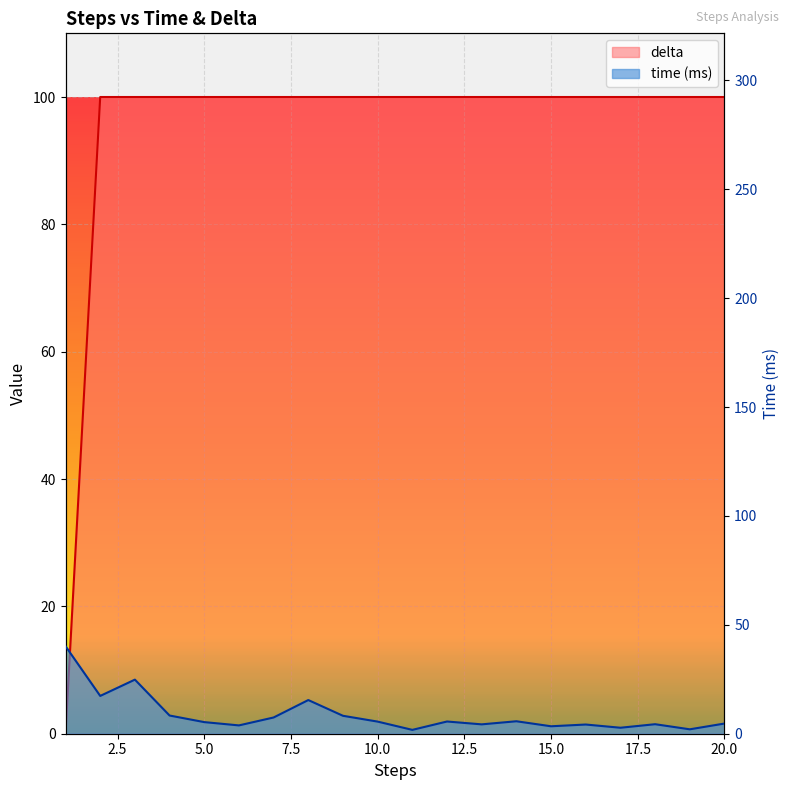

Which series ends up on top after the final intersection of time and delta?

delta